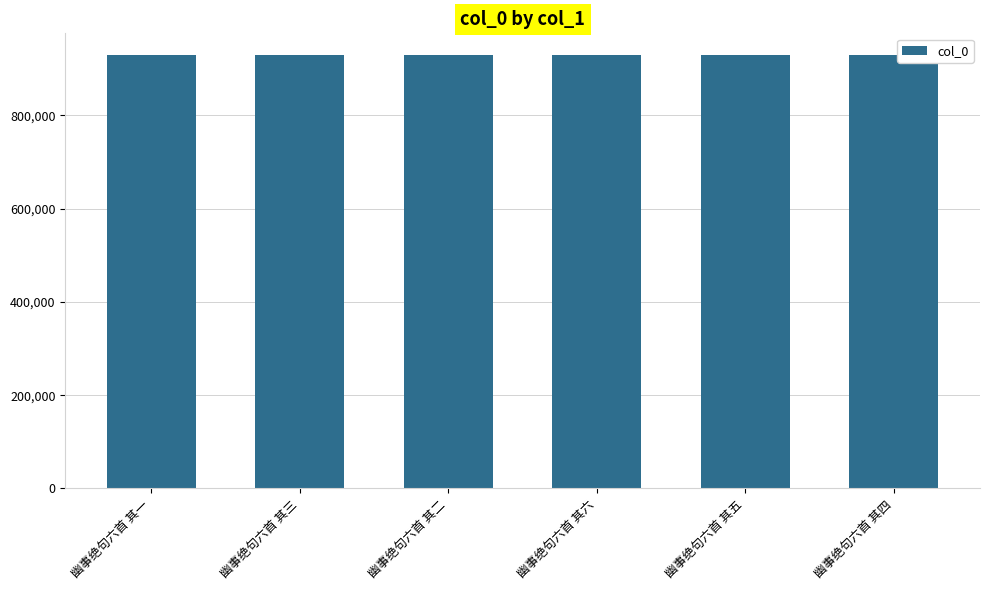

Is it true that the value at 幽事绝句六首 其一 is 929334?

True